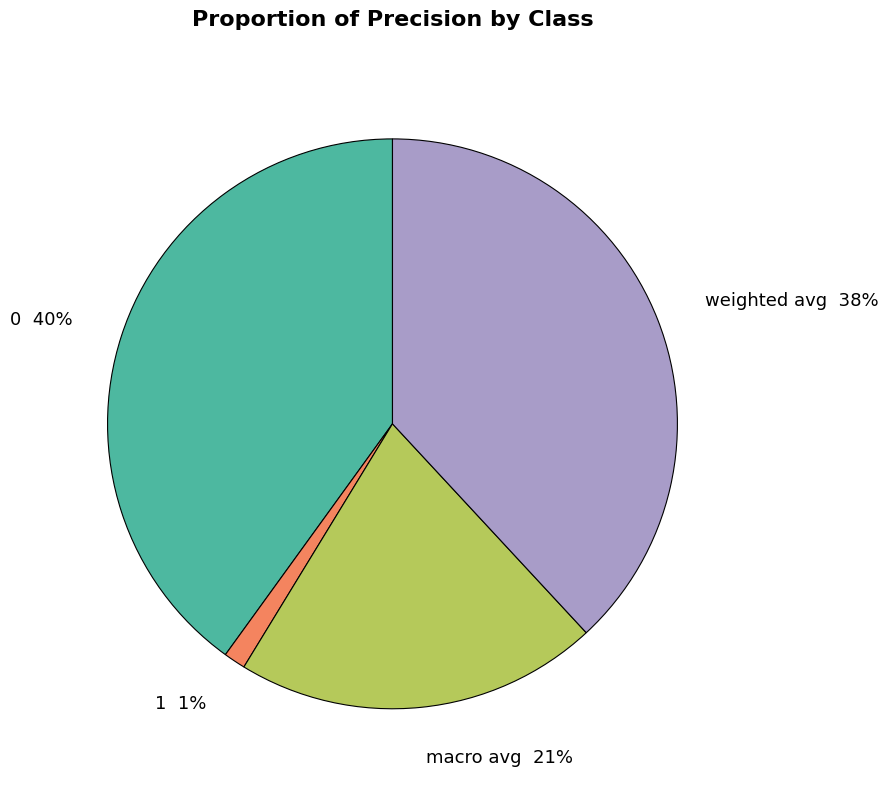

Which category has the smallest portion of the pie?

1